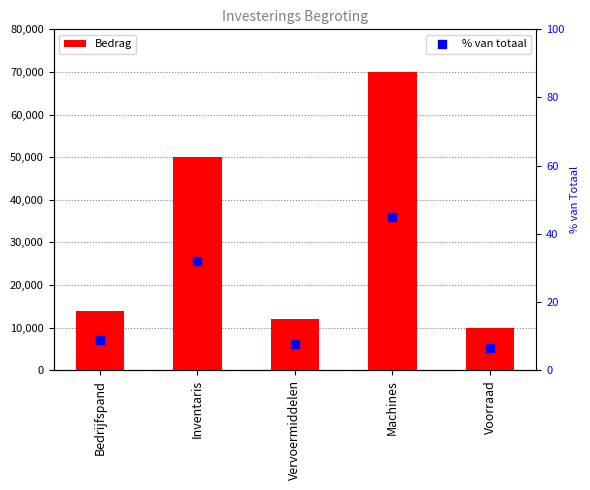

Which series reaches the minimum Y coordinate?

% van totaal